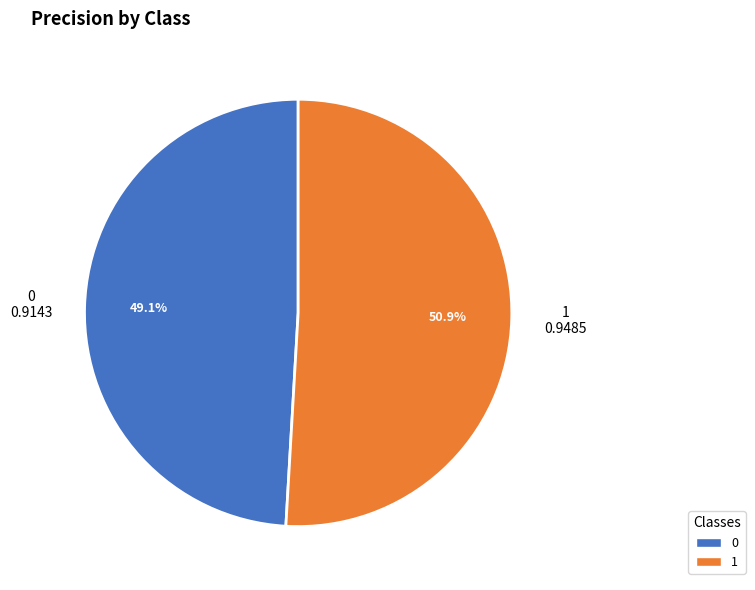

To the nearest percent, what is the combined percentage of 0 and 1?

100%